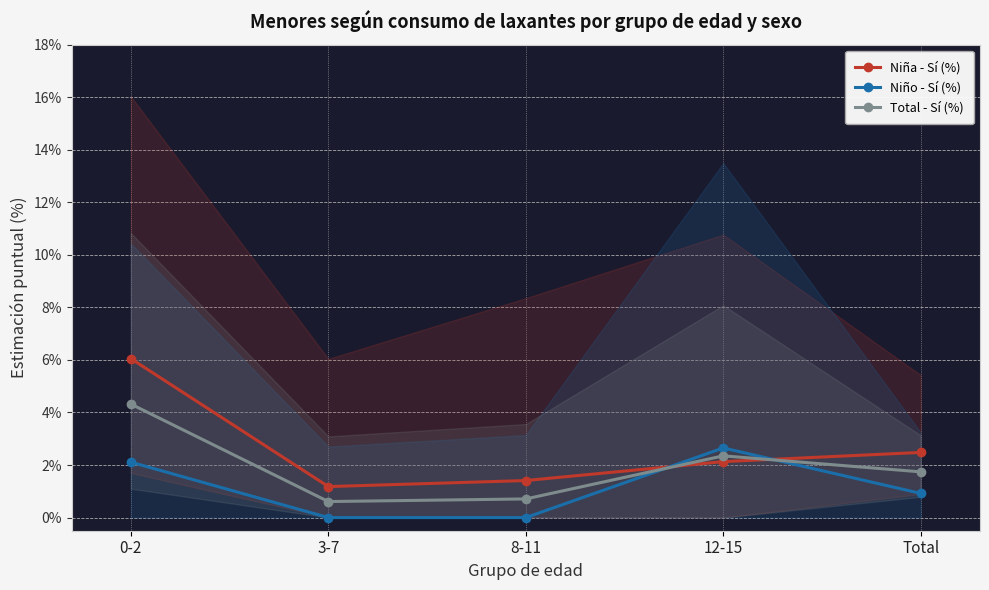

Which series has the largest total across all categories?

Niña - Sí (%)